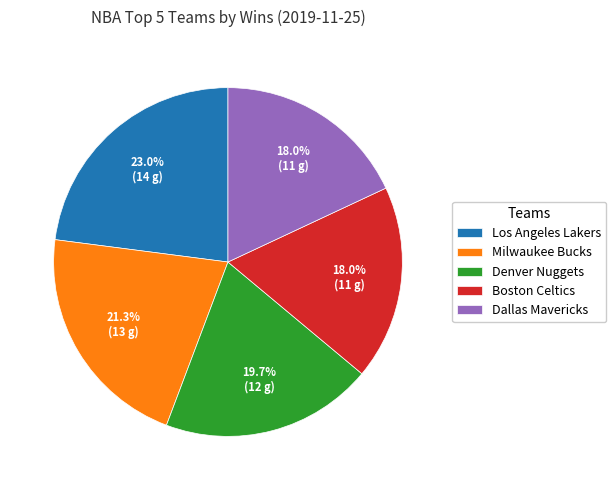

Count the number of slices in the pie.

5